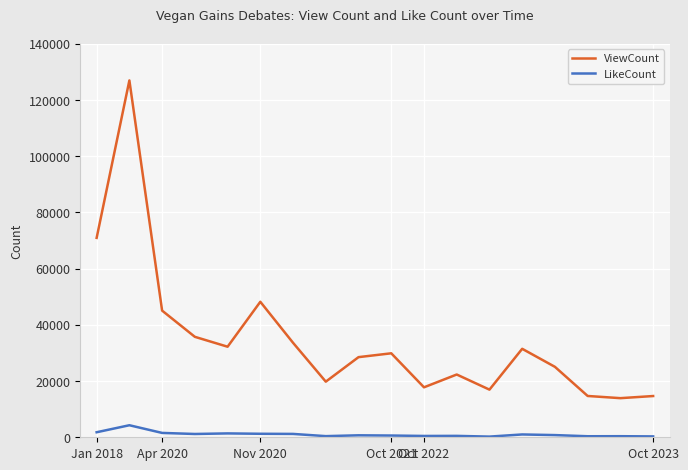

True or false: LikeCount and ViewCount cross at least once.

False